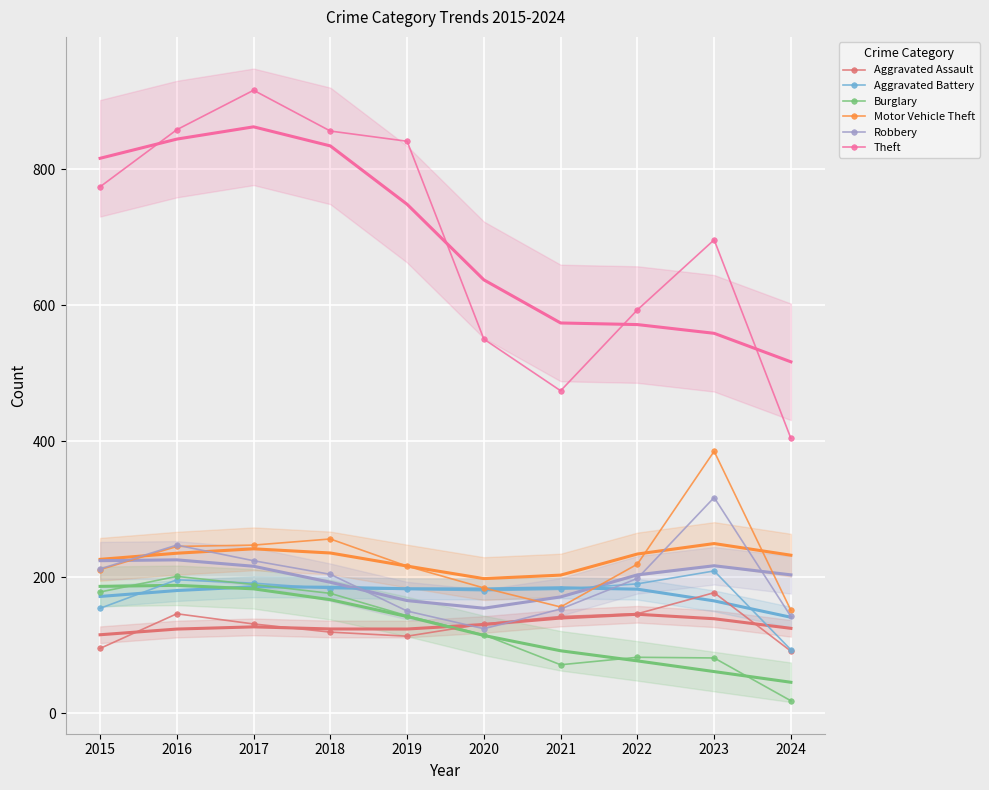

True or false: Theft and Robbery intersect in this chart.

False